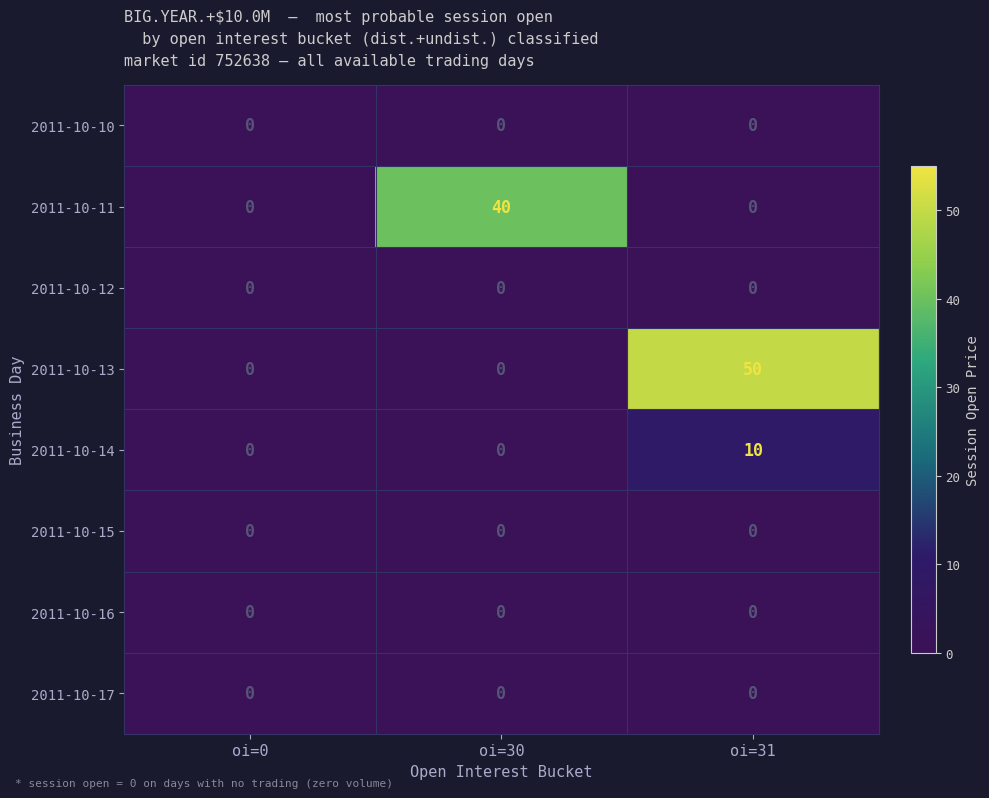

Which series changed the most between oi=0 and oi=30?

2011-10-11